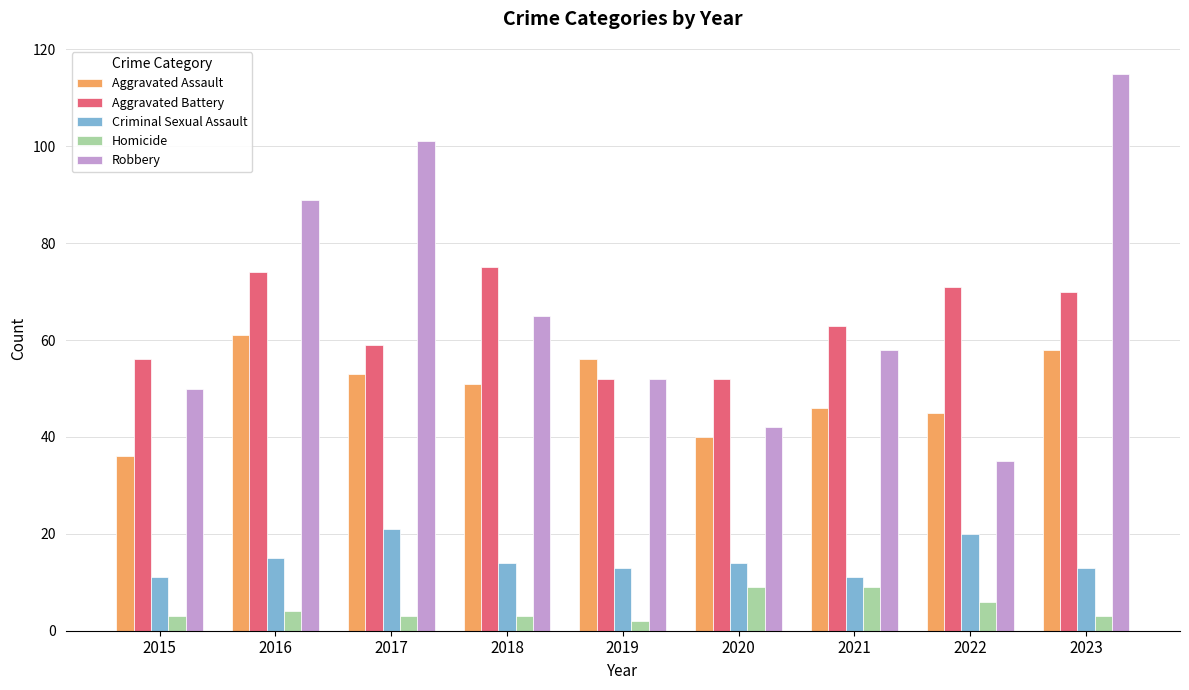

What is the difference between the maximum and minimum values in the Aggravated Assault series?

25